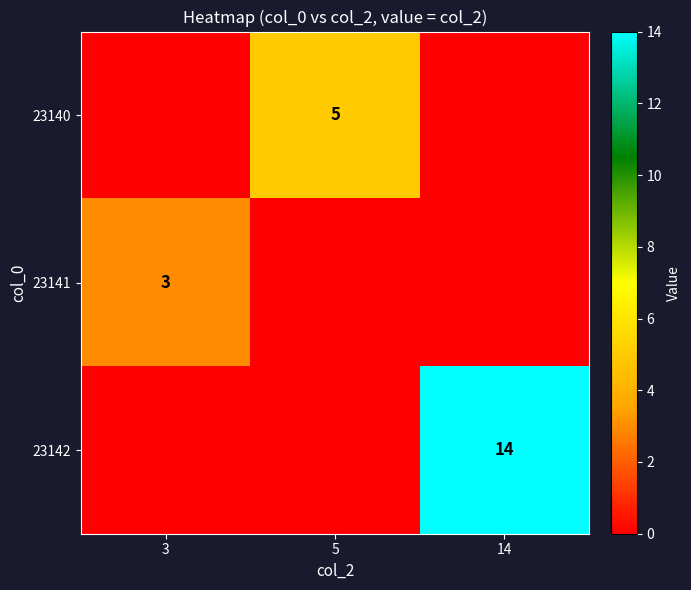

True or false: 23141 has a value of -1 at 5.

False